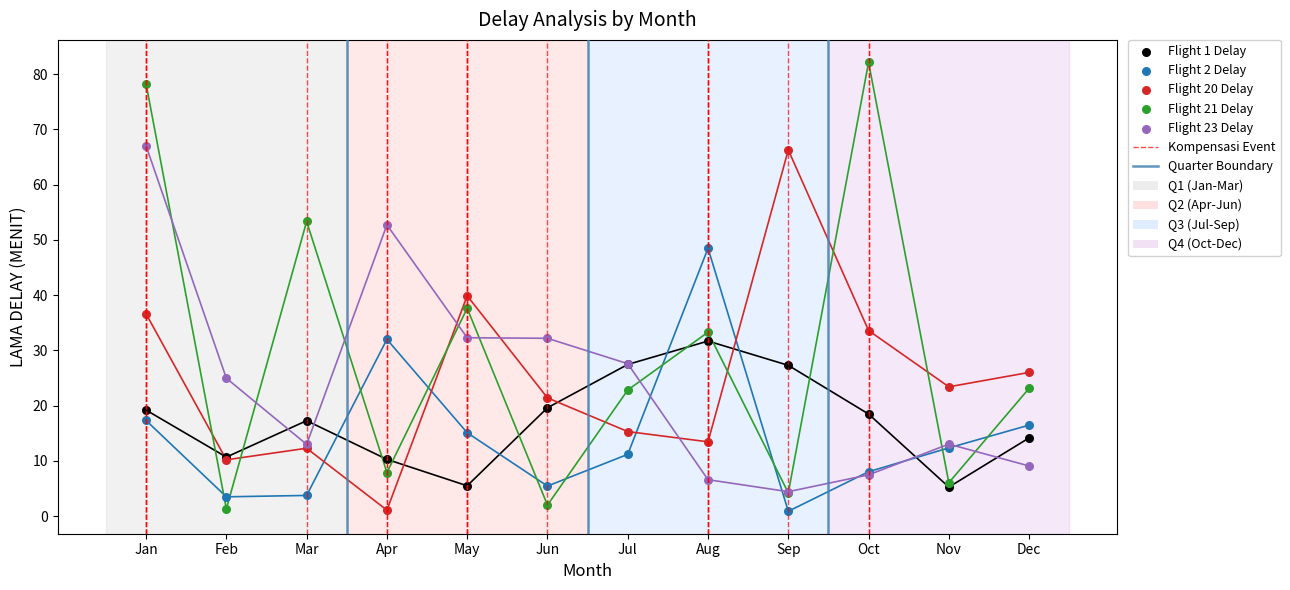

Which series has the largest Y range (max minus min)?

Flight 21 Delay